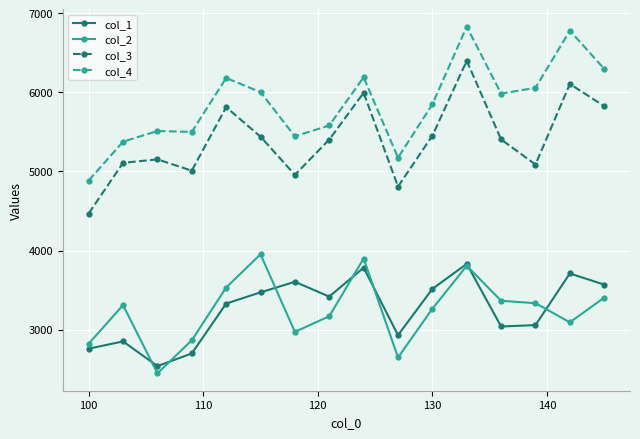

How many data points in col_4 are less than 5984?

8